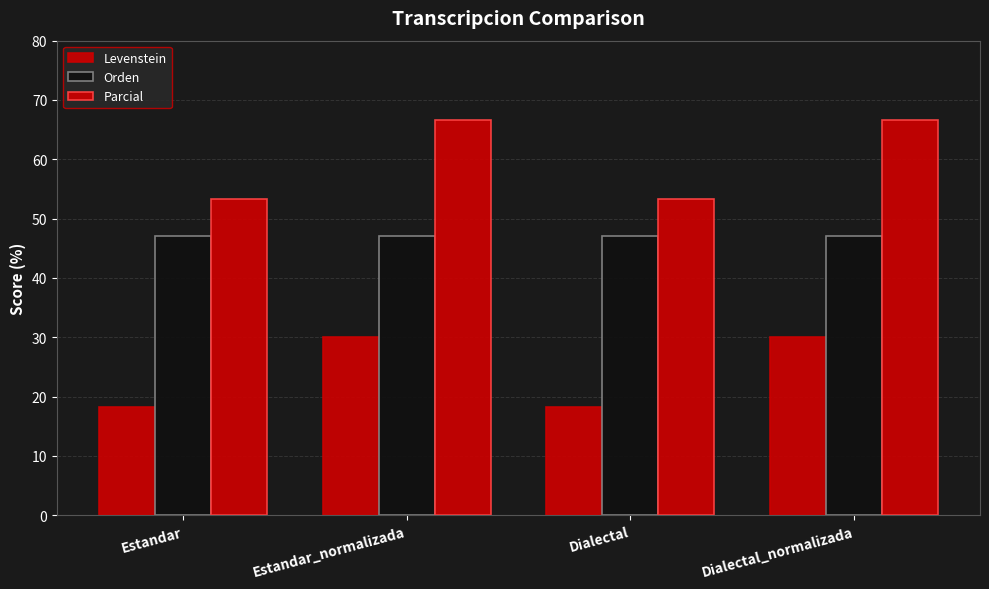

What is the sum of all Parcial values?

240.0